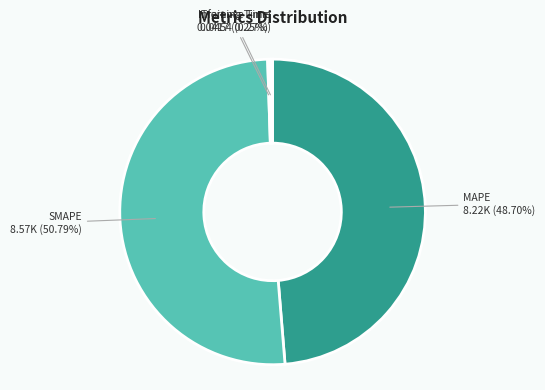

Does any single category account for the majority?

Yes